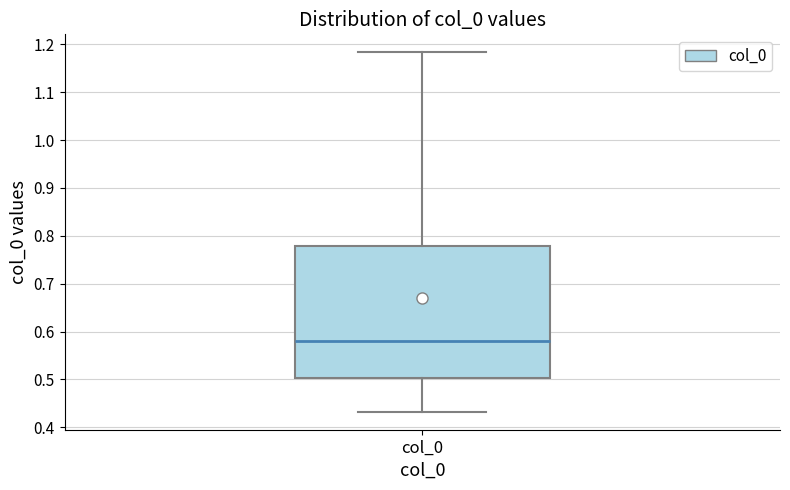

Read this box plot against the y-axis: the position of the median line, the range covered by the box, and the ends of both whiskers. The values are not printed on the chart, so give them approximately, as read against the axis.

median 0.58, box 0.50 to 0.78, whiskers 0.43 to 1.18